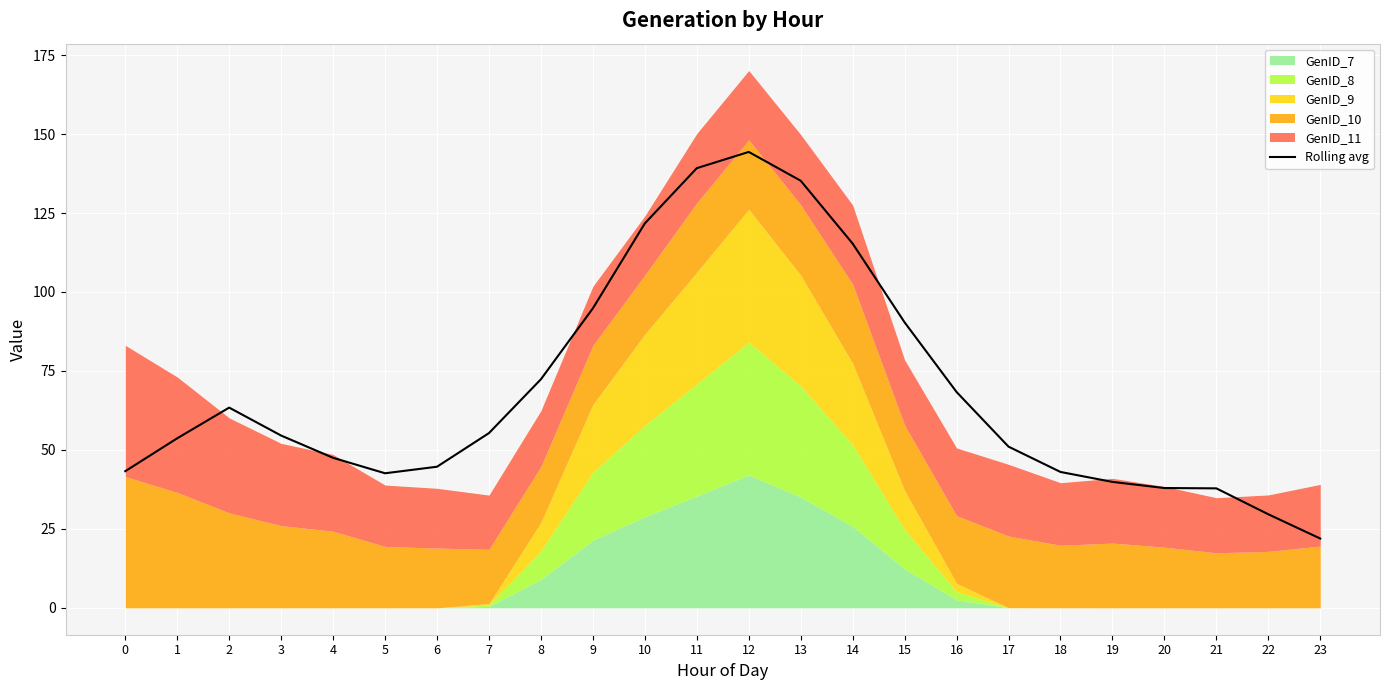

Between 7 and 3, which is larger?

7